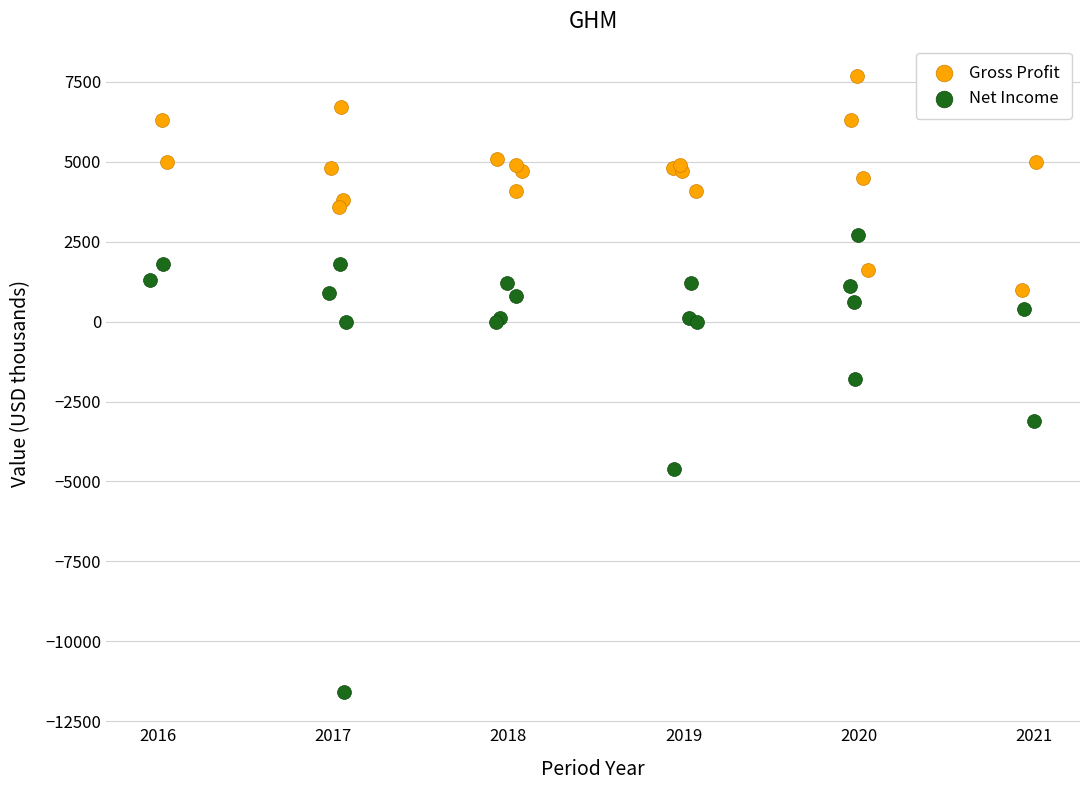

Which series contains the highest Y value?

Gross Profit